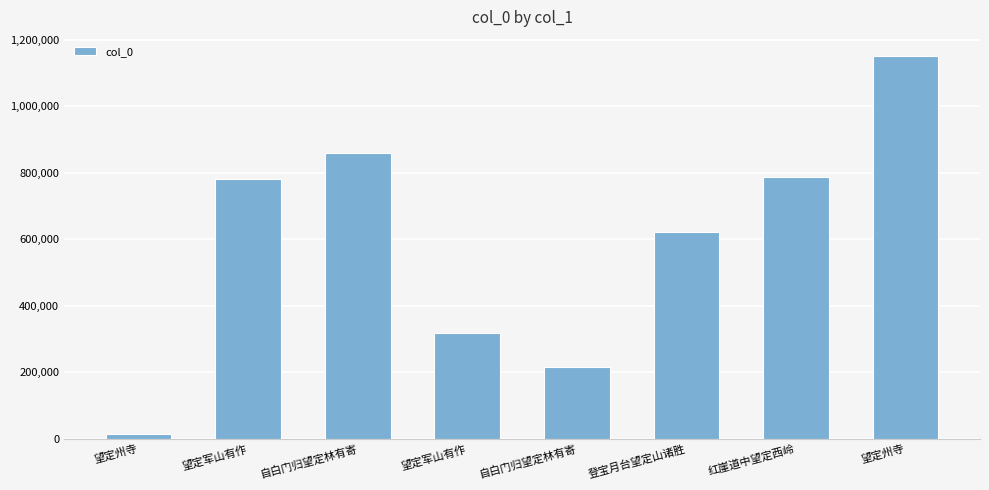

True or false: the data shows 786712 at 红崖道中望定西岭.

True